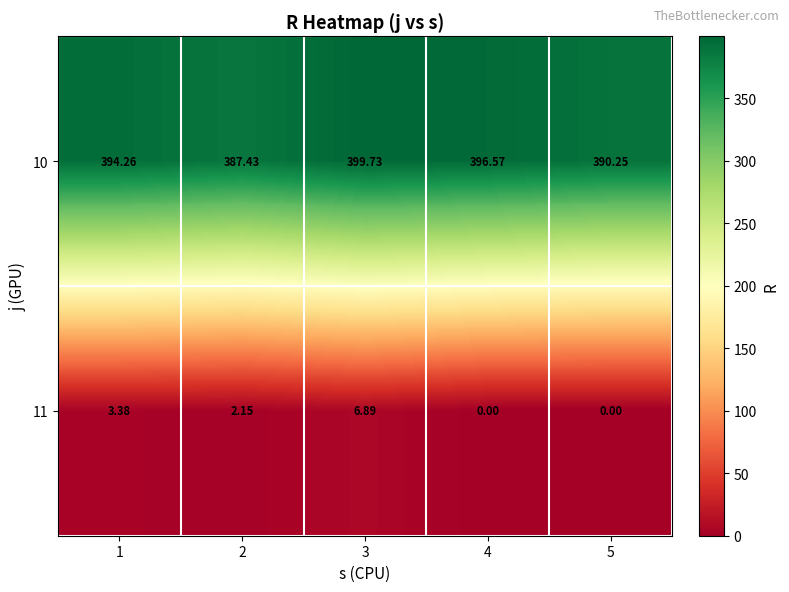

Is the value of 11 at 5 greater than the value of 10 at 1?

No